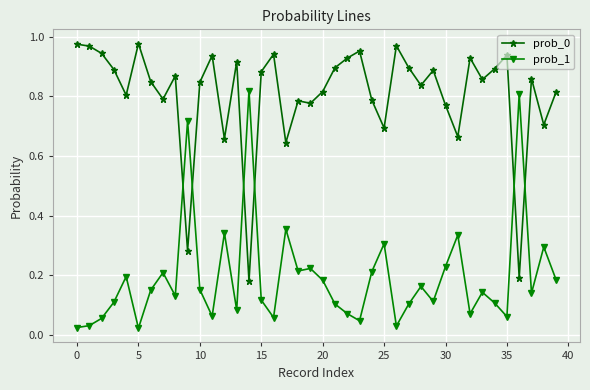

At how many categories does at least one series exceed 0?

40